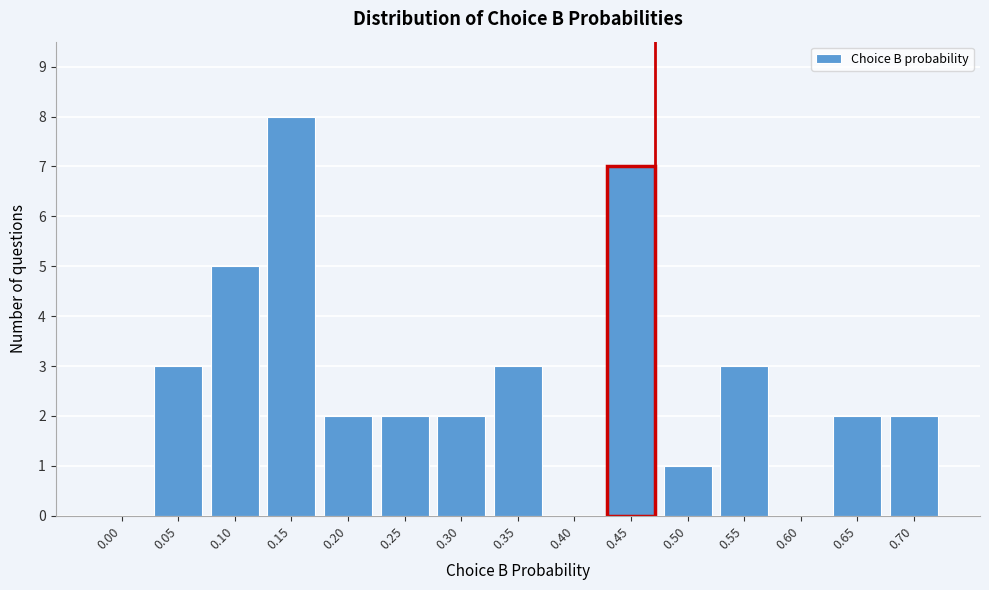

Reading left to right, what are all the values shown in this chart?

0.00=0	0.05=3	0.10=5	0.15=8	0.20=2	0.25=2	0.30=2	0.35=3	0.40=0	0.45=7	0.50=1	0.55=3	0.60=0	0.65=2	0.70=2